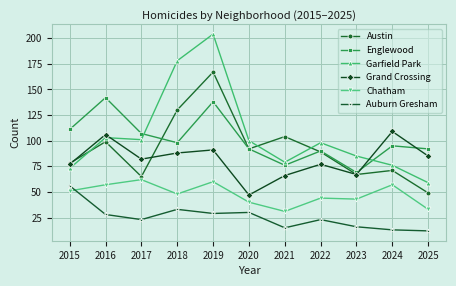

Is it true that Chatham equals 31 at 2021?

True